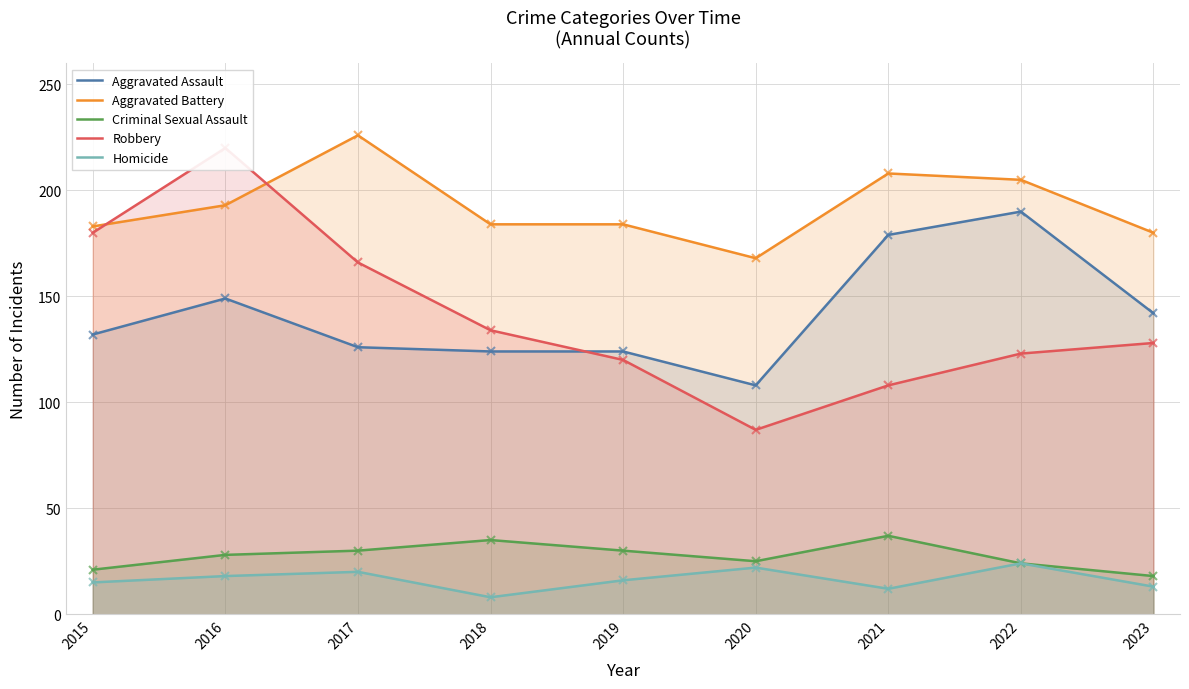

Reading left to right, extract all data points from this chart.

Aggravated Assault: 132	149	126	124	124	108	179	190	142
Aggravated Battery: 183	193	226	184	184	168	208	205	180
Criminal Sexual Assault: 21	28	30	35	30	25	37	24	18
Robbery: 180	220	166	134	120	87	108	123	128
Homicide: 15	18	20	8	16	22	12	24	13